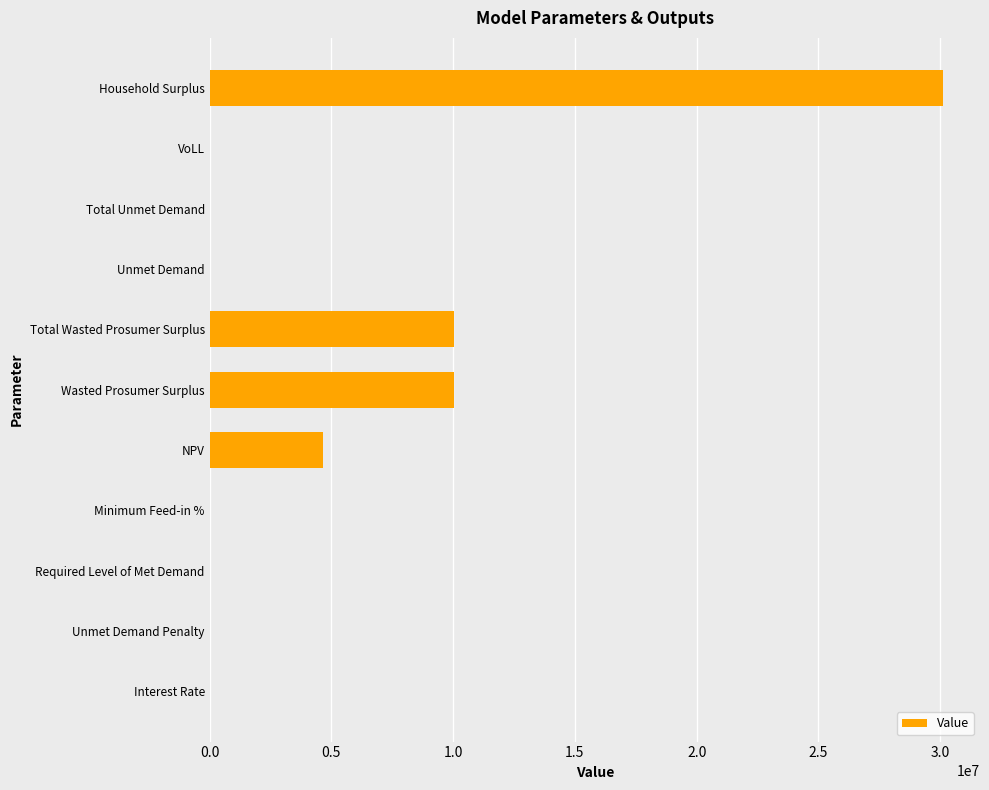

What is the sum of all values?

54861273.9